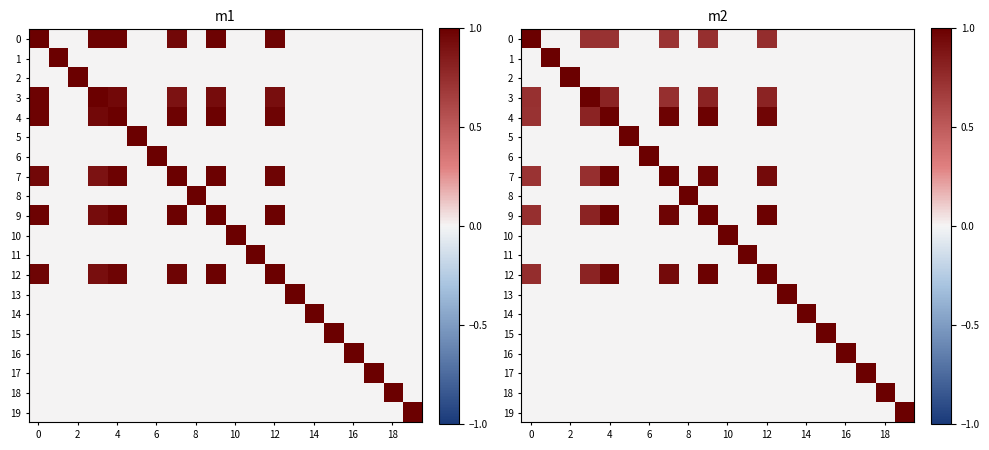

How many values in the 0 series exceed 0?

6